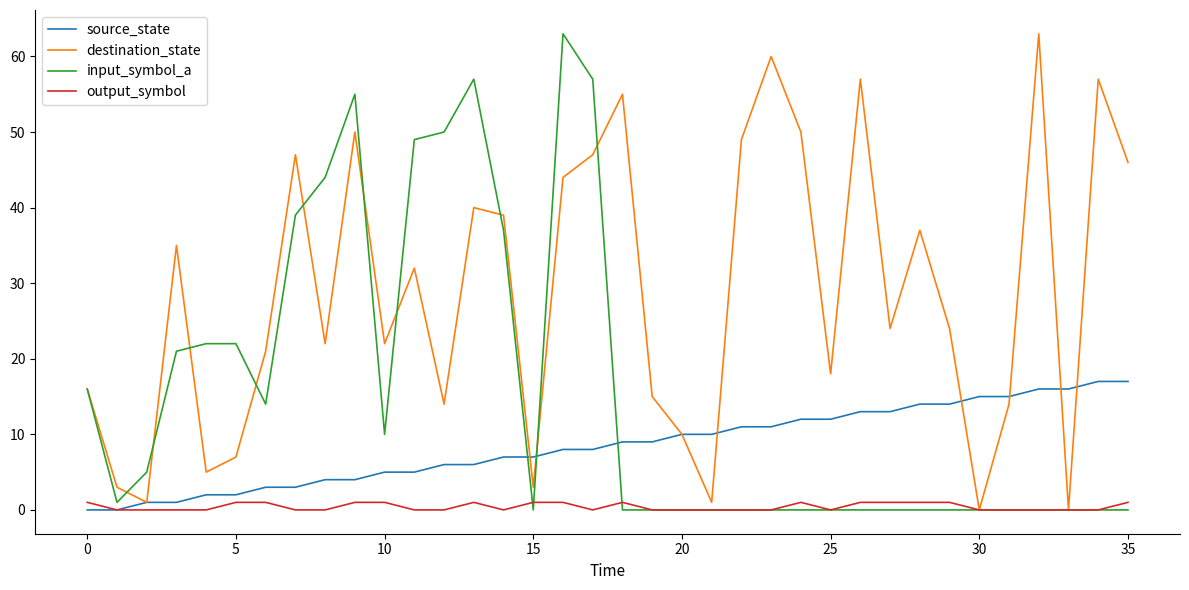

Rank the series by their average value, from lowest to highest.

output_symbol, source_state, input_symbol_a, destination_state